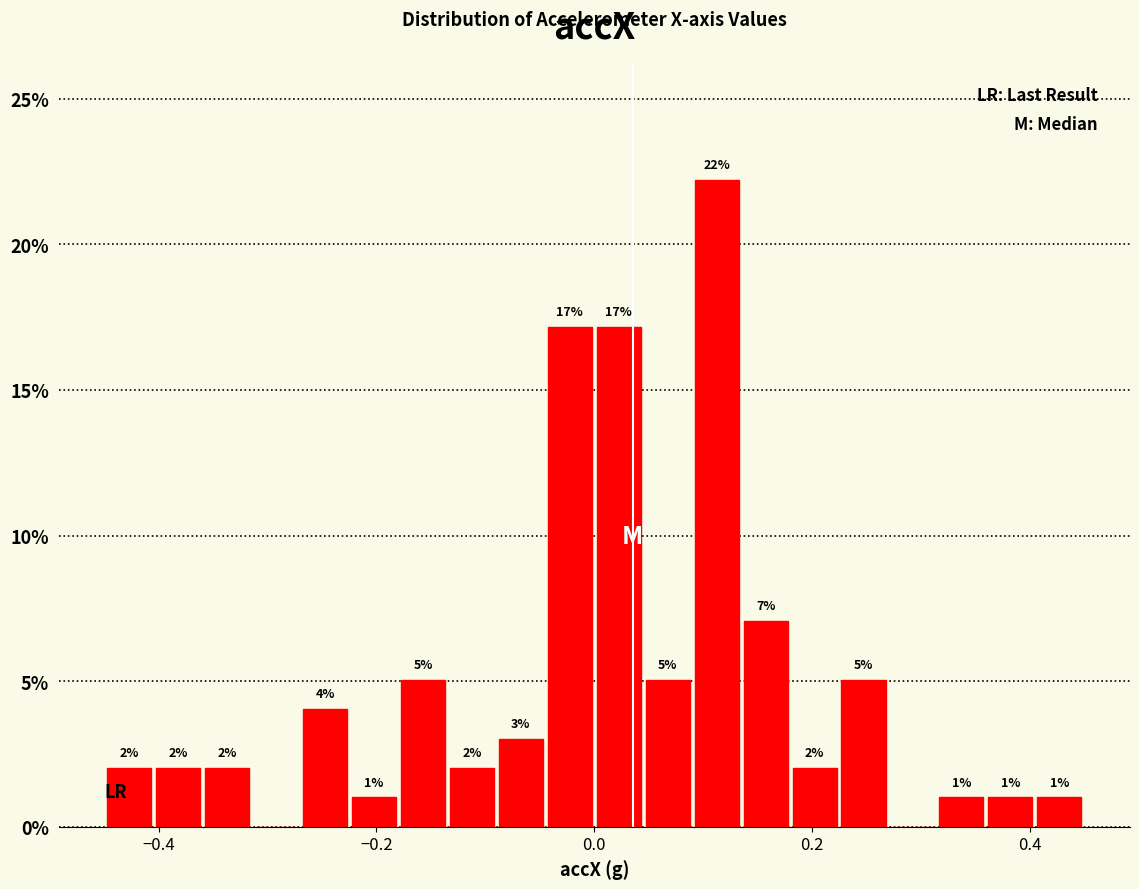

Around what value on the x-axis is the tallest bar? Give the approximate position of its centre, as read against the axis.

0.12